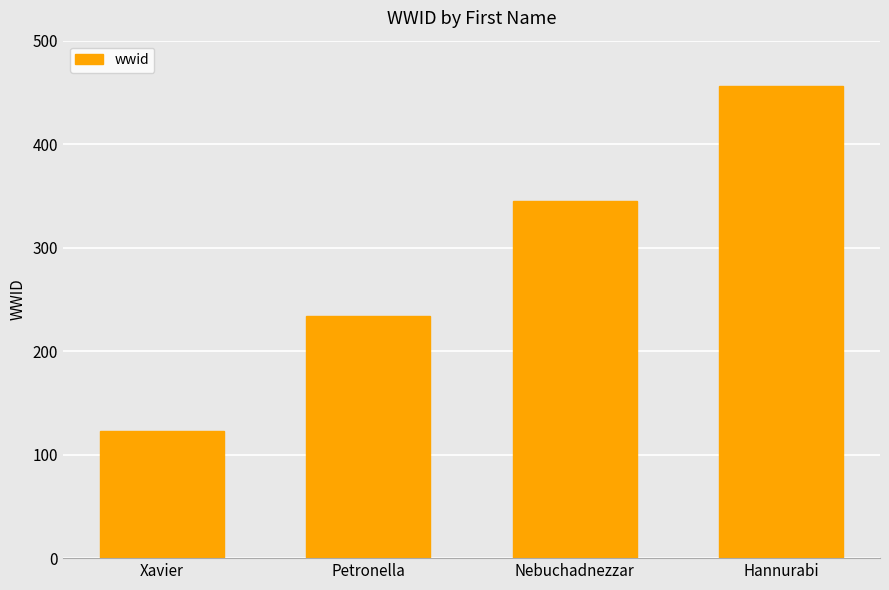

Rank the categories by value from lowest to highest.

Xavier, Petronella, Nebuchadnezzar, Hannurabi